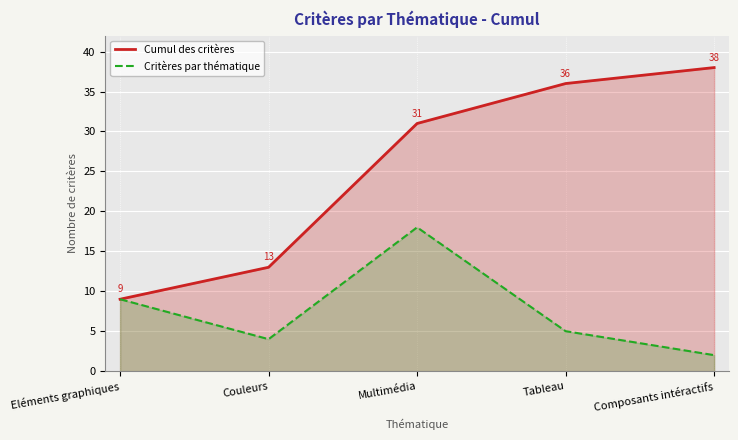

The Cumul des critères series shows 7 at Couleurs. True or false?

False